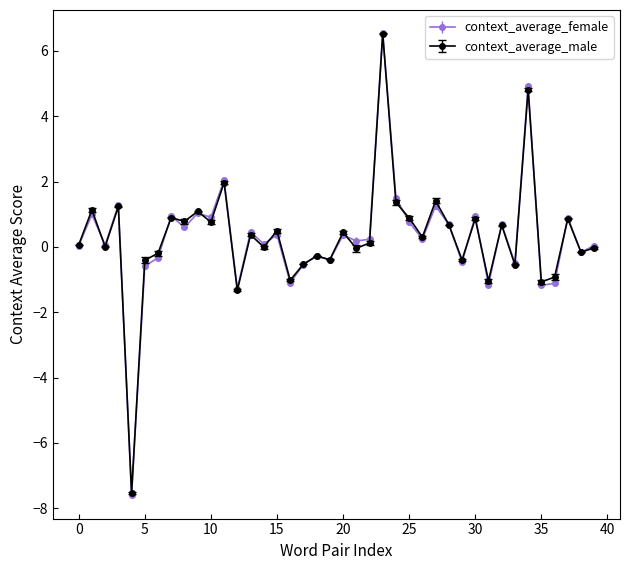

At how many categories does at least one series exceed -6?

39